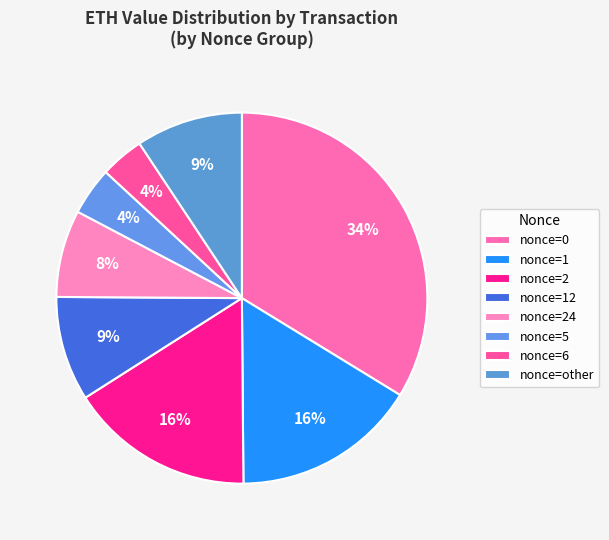

How many segments does this pie chart have?

8